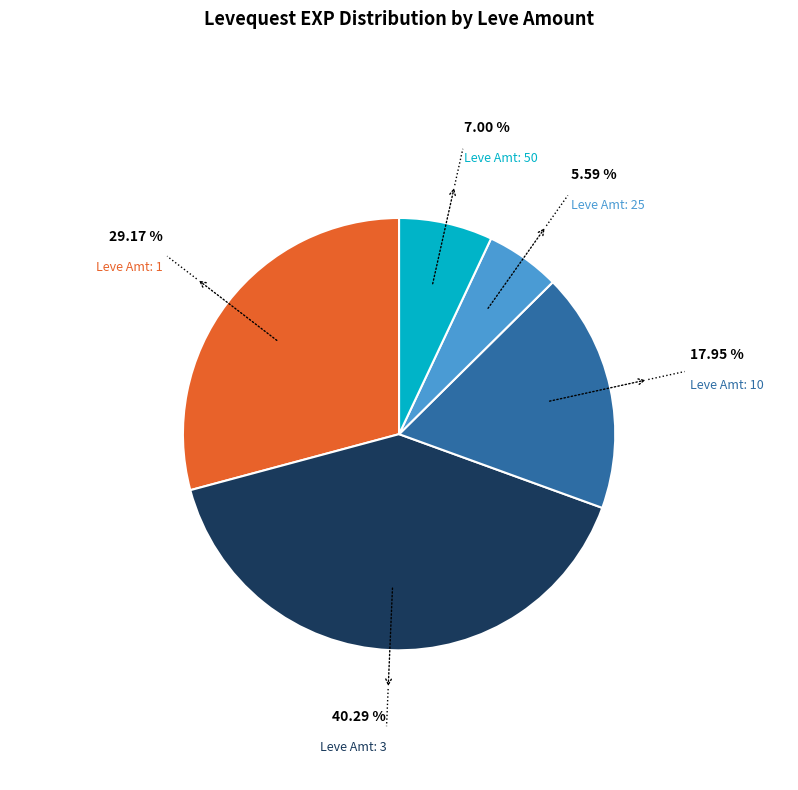

Does Leve Amt: 10 account for over 50% of the chart?

No